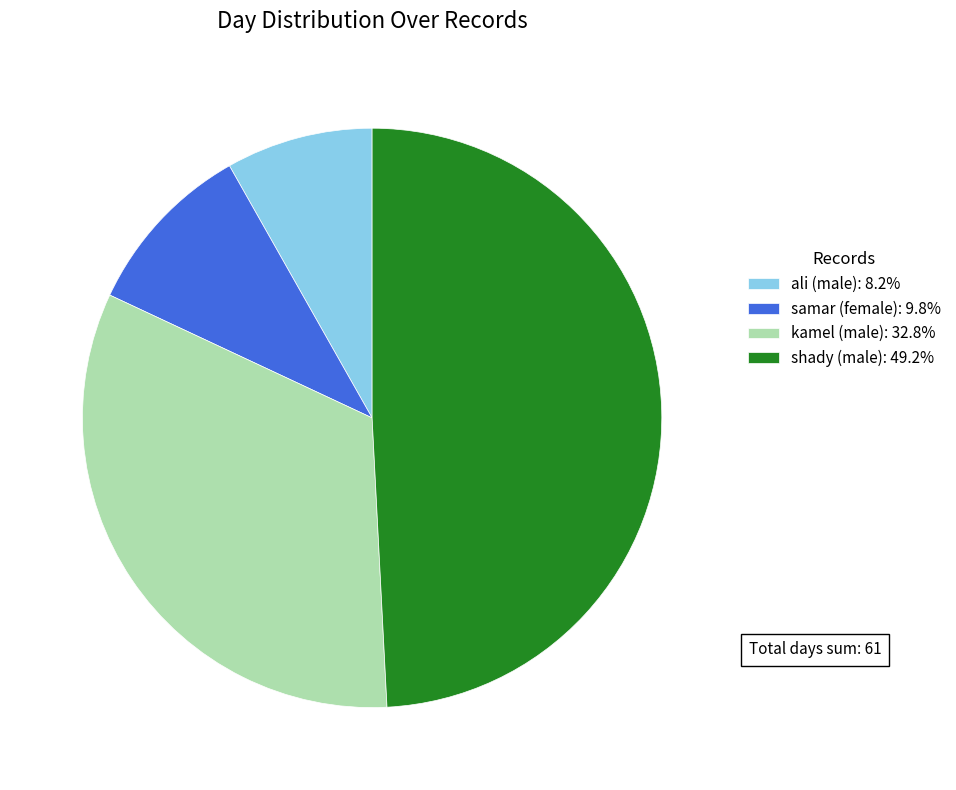

How many slices are in this pie chart?

4